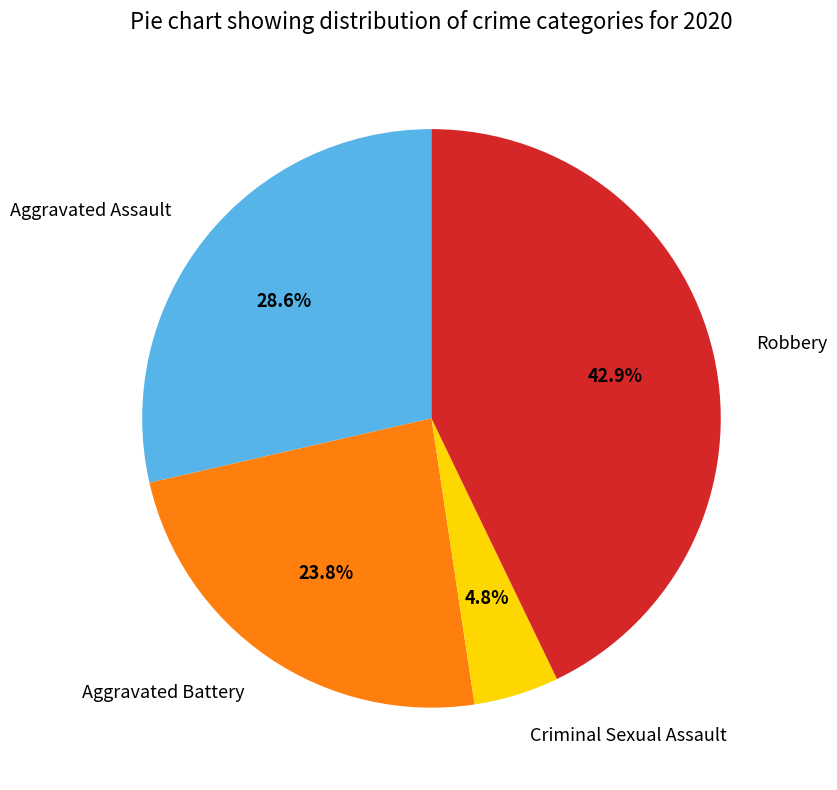

Is there a majority slice in this chart?

No